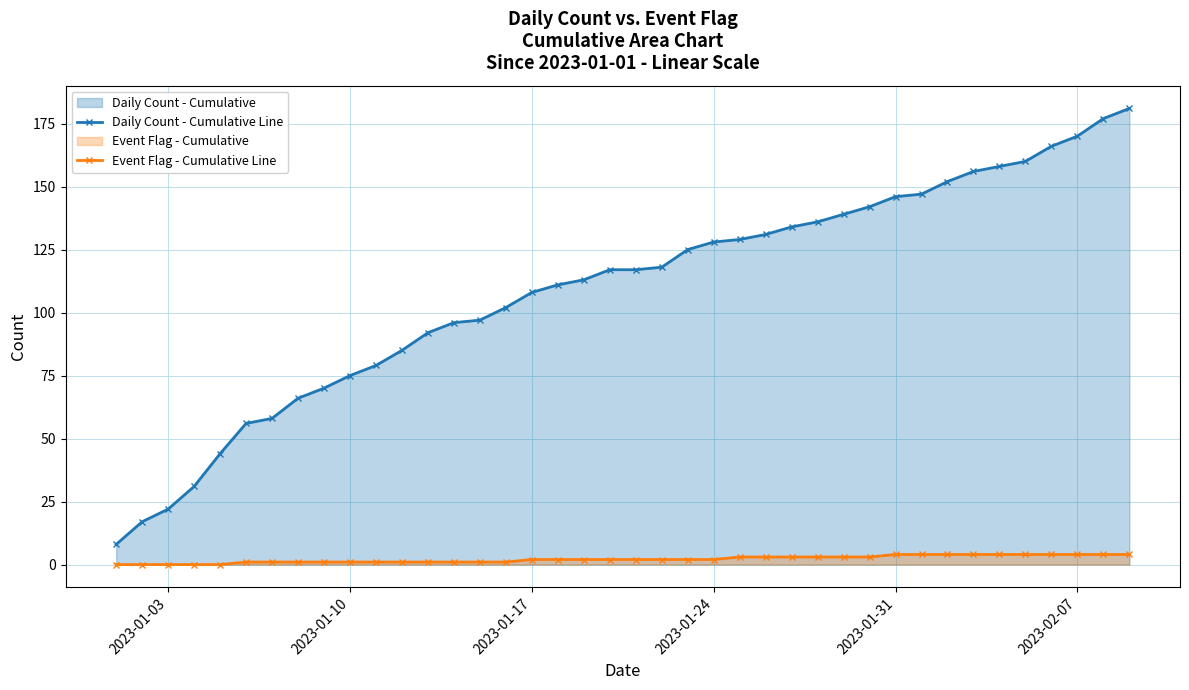

Which series has the largest total across all categories?

Daily Count - Cumulative Line